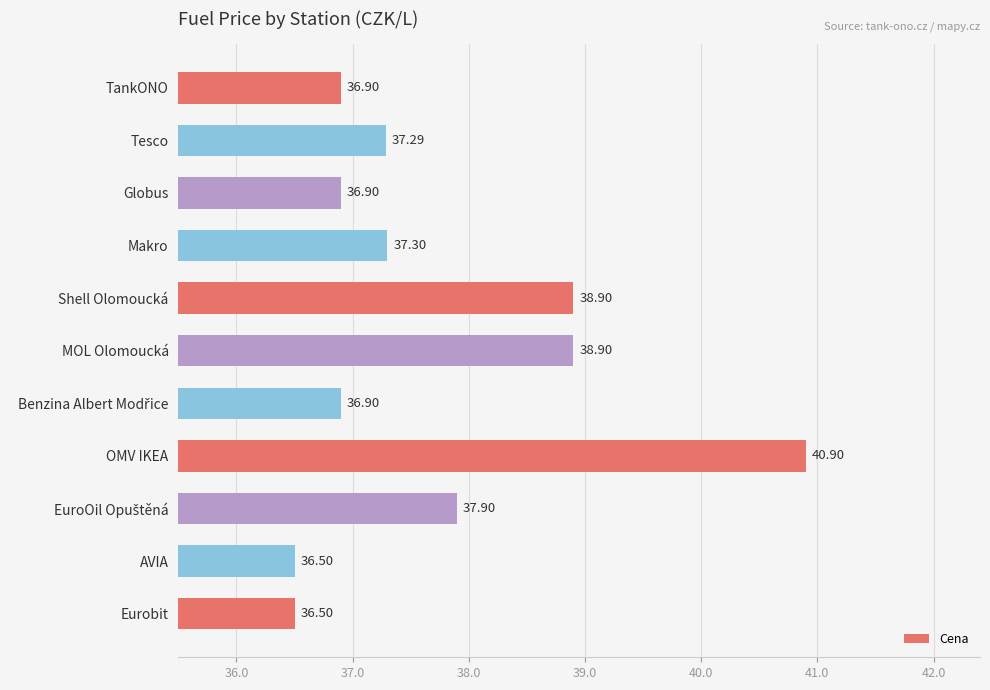

What is the sum of all values?

414.9